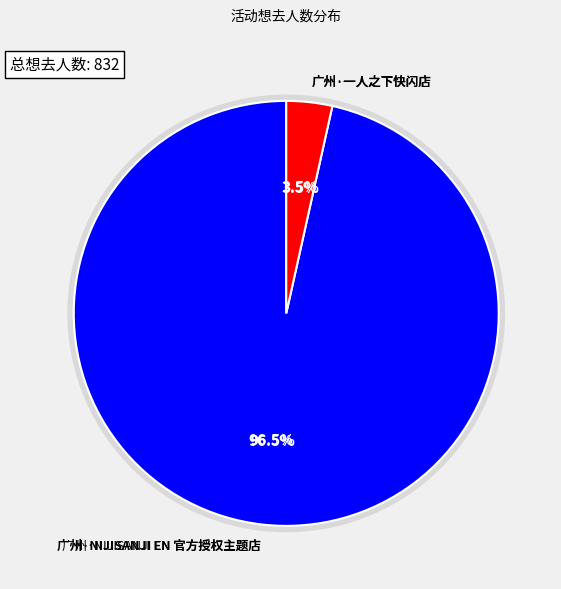

What percentage is the 广州·一人之下快闪店 slice, to the nearest percent?

3%